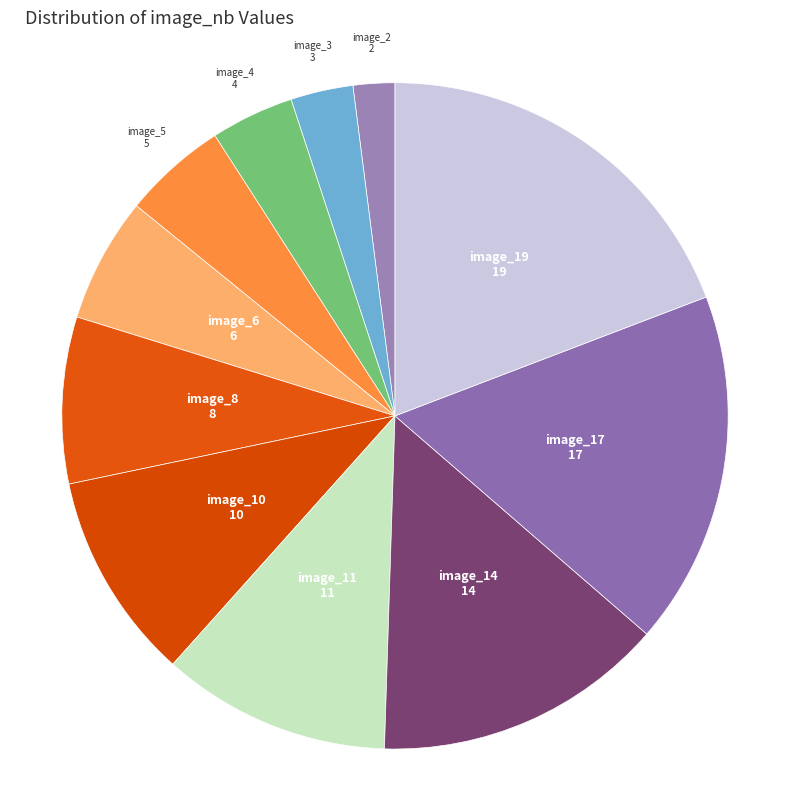

Count the number of slices in the pie.

11